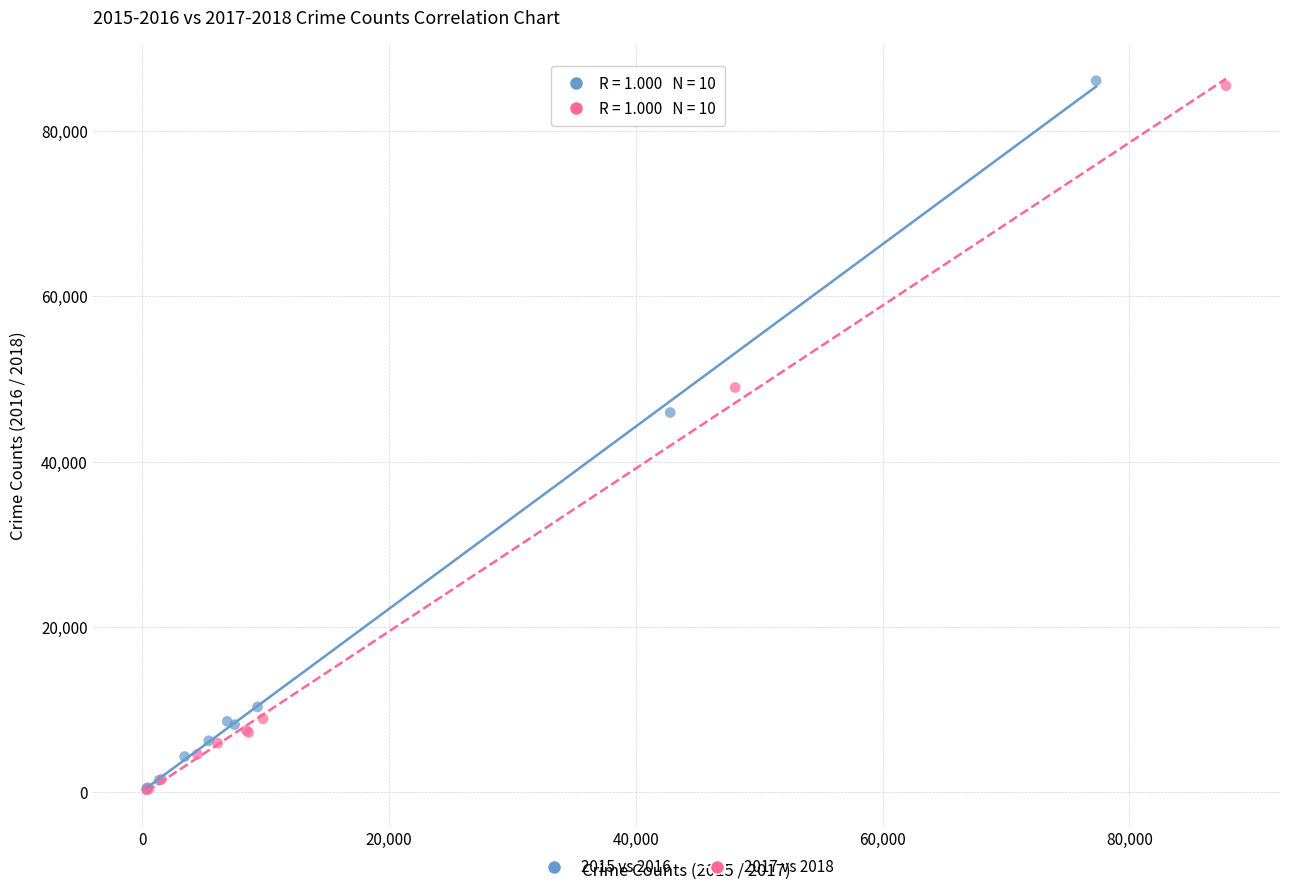

Which series has the largest Y range (max minus min)?

2015 vs 2016